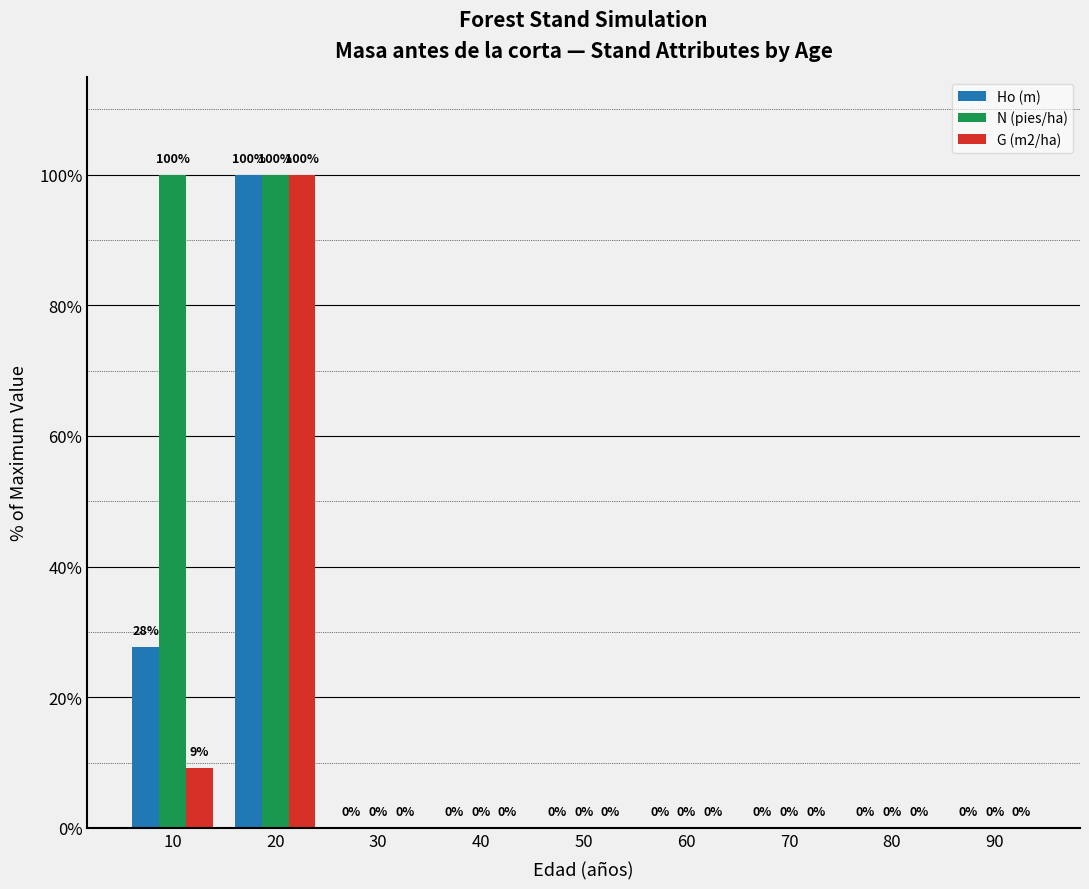

Which category has the highest value in the G (m2/ha) series?

20